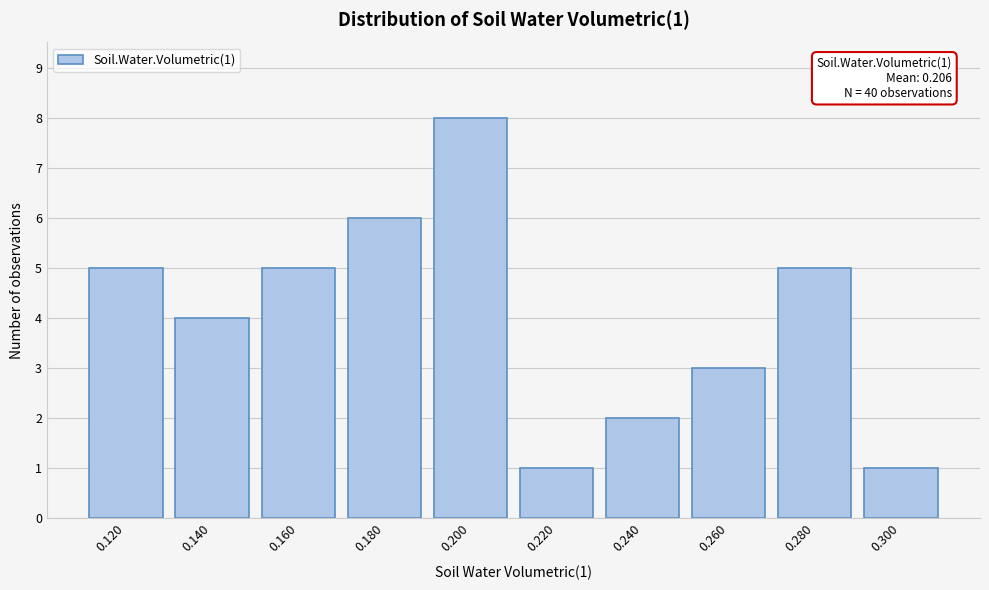

Reading right to left, what are all the values shown in this chart?

1	5	3	2	1	8	6	5	4	5